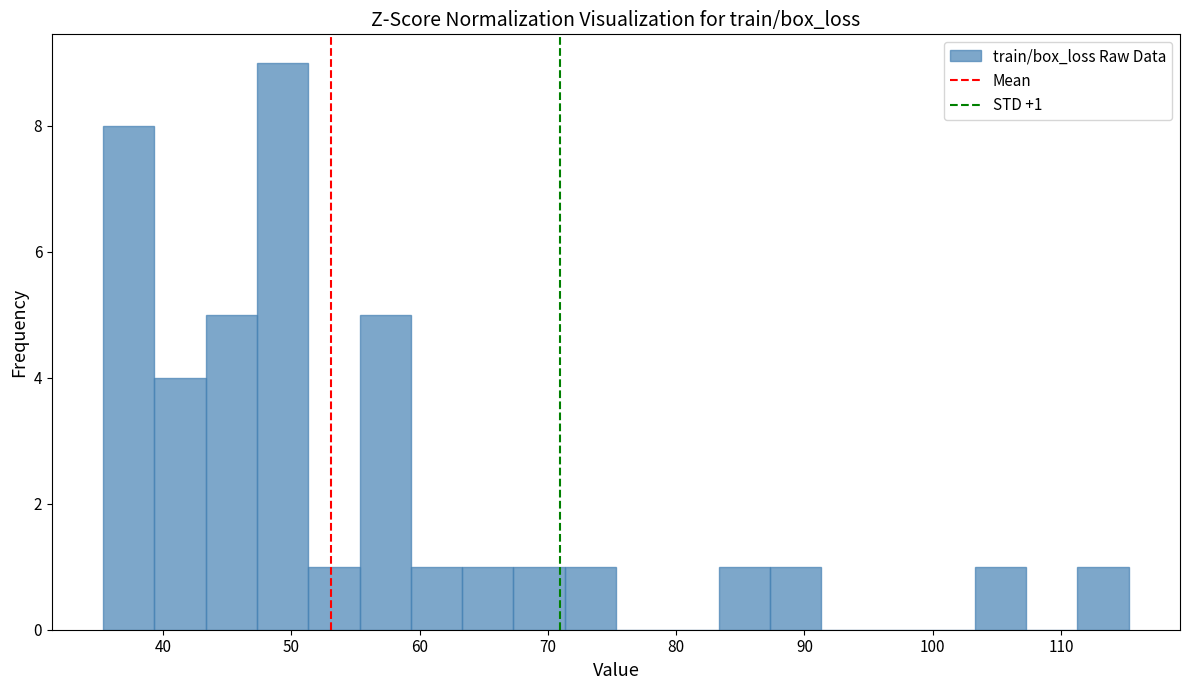

Read against the x-axis, roughly where is the centre of the tallest bar?

49